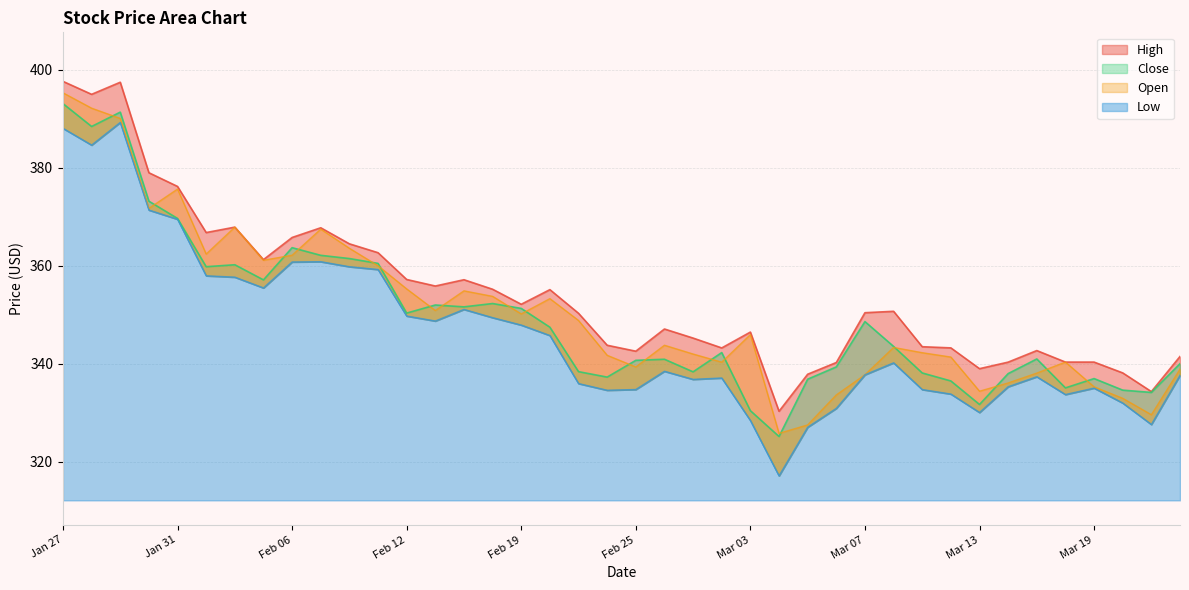

How many interior local peaks does the High series have?

9